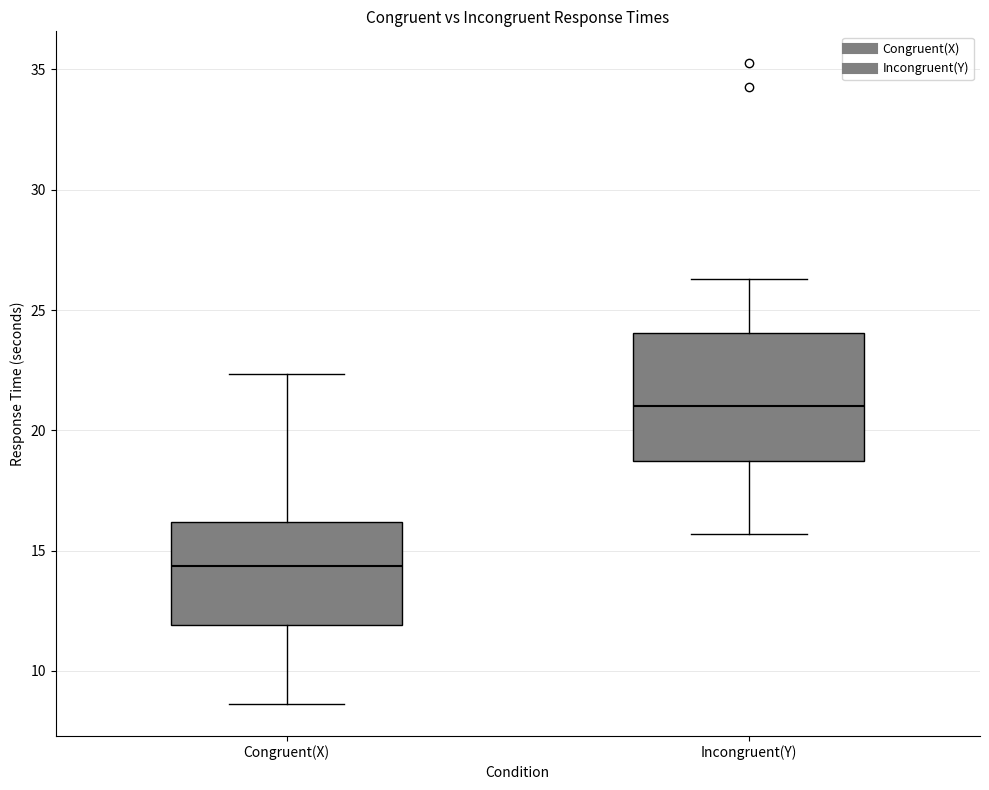

Where does the upper whisker of the box for Incongruent(Y) end on the y-axis? The values are not printed on the chart, so give them approximately, as read against the axis.

26.5